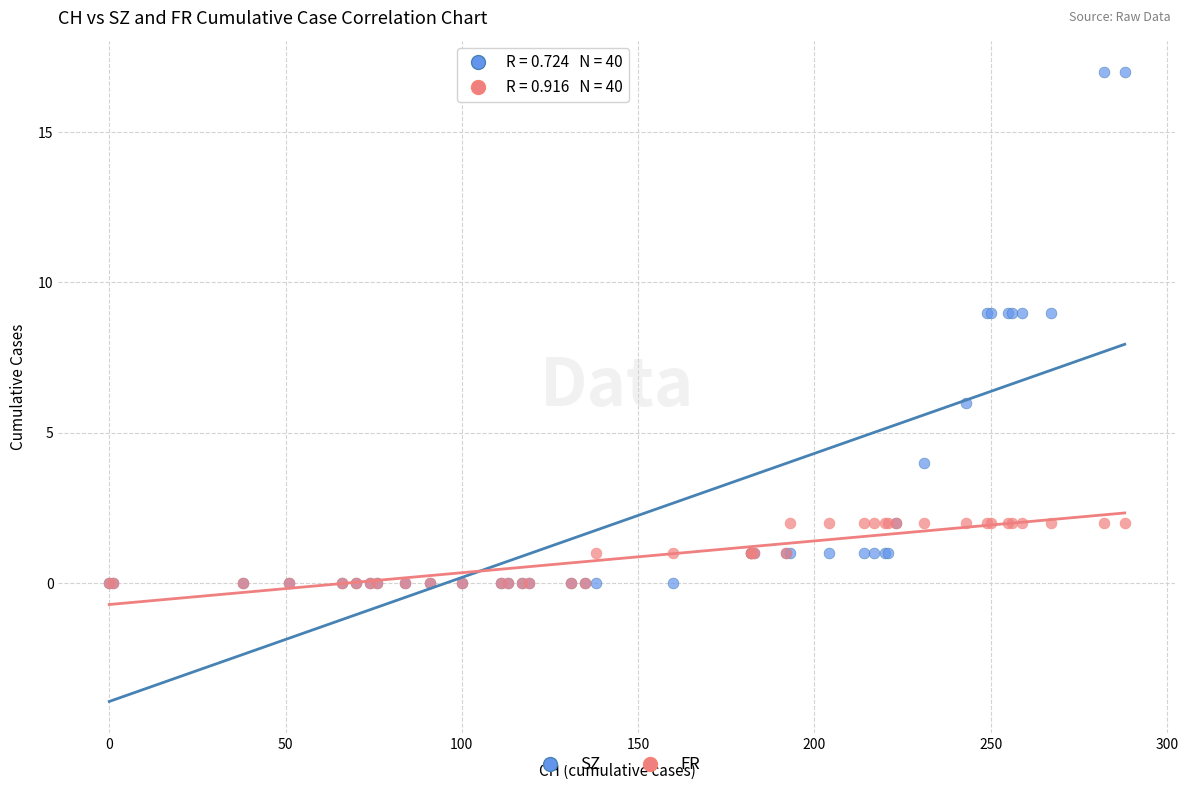

Which series has the widest spread of Y values?

SZ